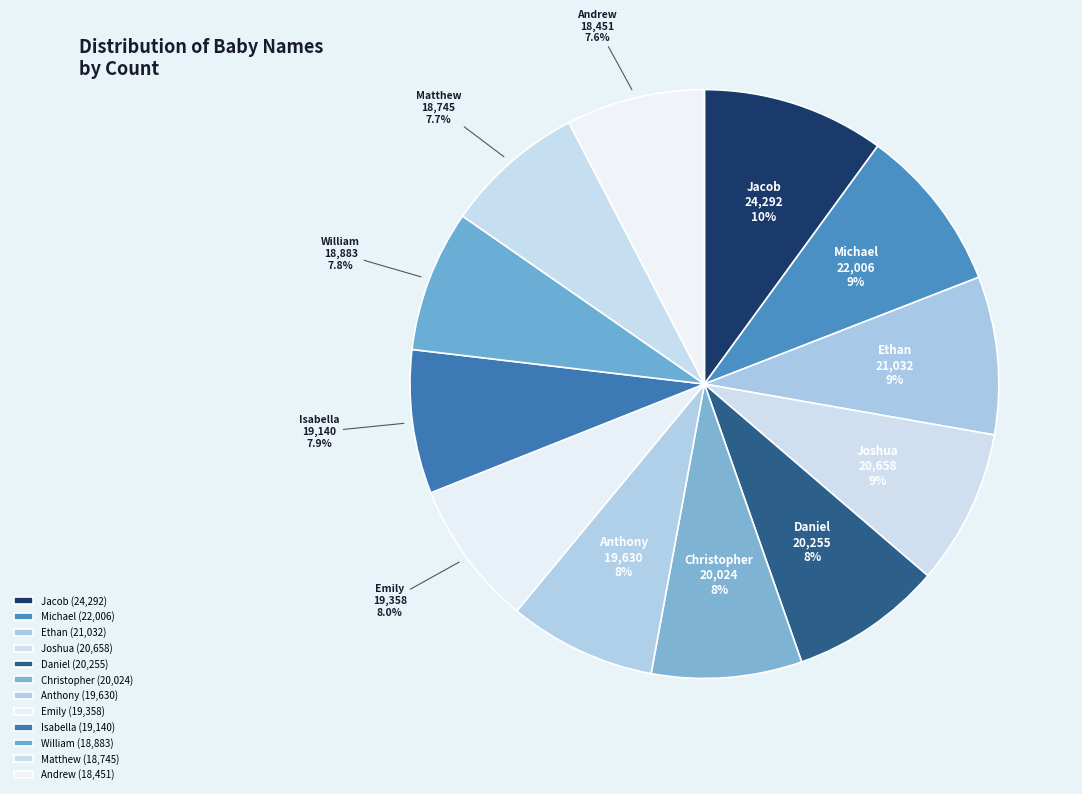

Which slice is the largest?

Jacob